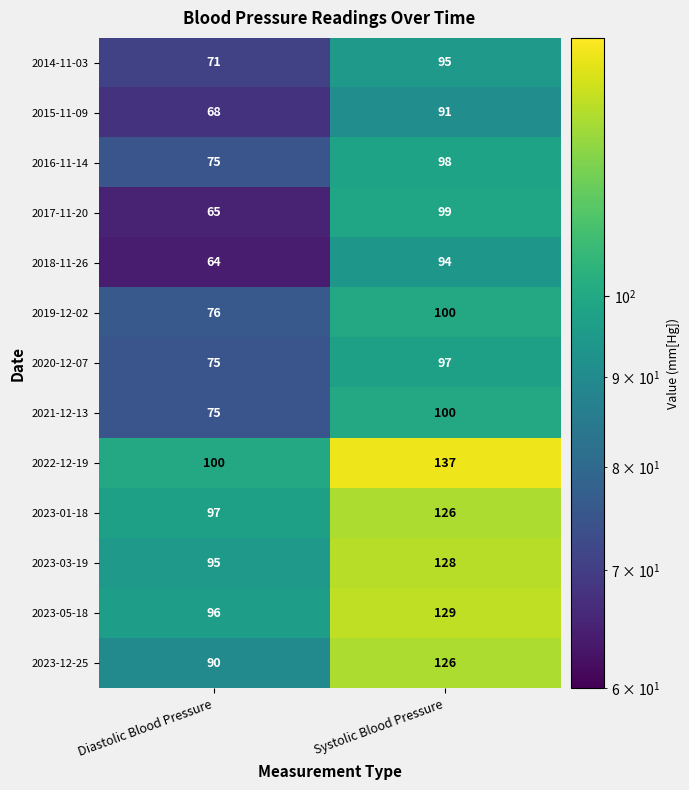

What is the difference between the maximum and minimum values in the 2014-11-03 series?

24